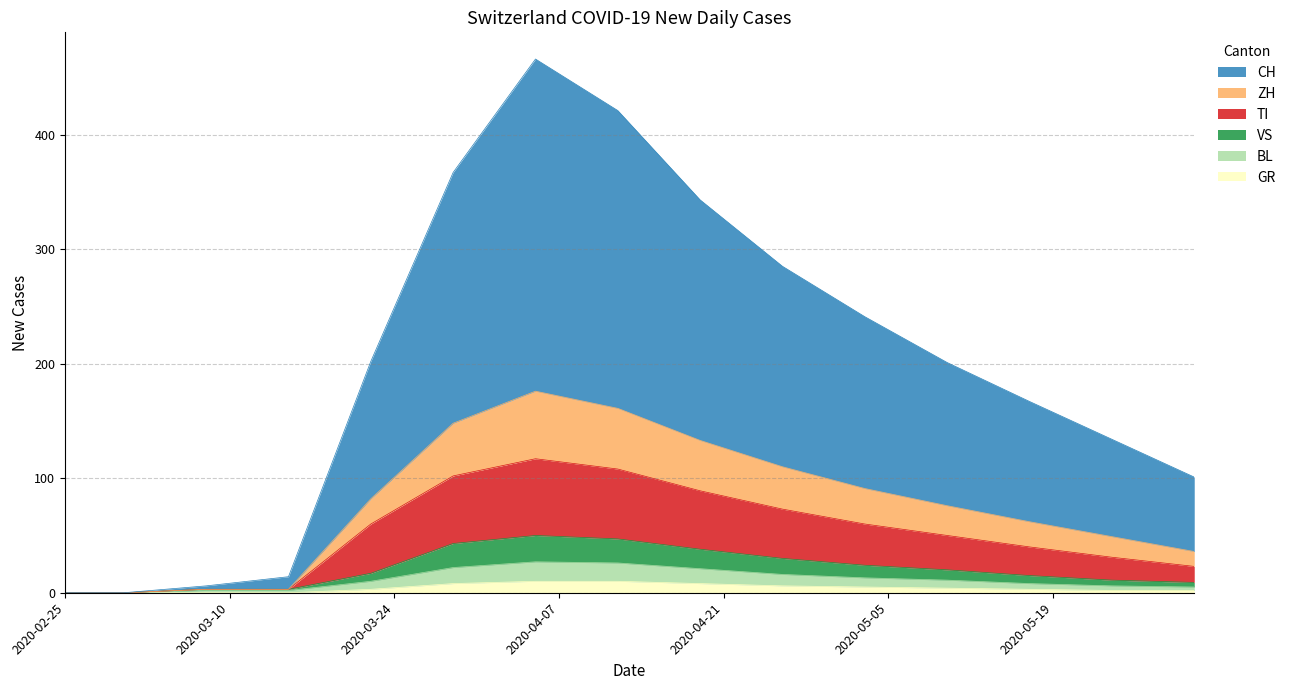

Reading right to left, transcribe all the data shown in this chart.

CH: 2020-05-31=101	2020-05-24=134	2020-05-17=167	2020-05-10=201	2020-05-03=241	2020-04-26=285	2020-04-19=343	2020-04-12=421	2020-04-05=466	2020-03-29=367	2020-03-22=202	2020-03-15=14	2020-03-08=6	2020-03-01=0	2020-02-25=0
ZH: 2020-05-31=36	2020-05-24=49	2020-05-17=62	2020-05-10=76	2020-05-03=91	2020-04-26=110	2020-04-19=133	2020-04-12=161	2020-04-05=176	2020-03-29=148	2020-03-22=82	2020-03-15=3	2020-03-08=3	2020-03-01=0	2020-02-25=0
TI: 2020-05-31=23	2020-05-24=31	2020-05-17=40	2020-05-10=50	2020-05-03=60	2020-04-26=73	2020-04-19=89	2020-04-12=108	2020-04-05=117	2020-03-29=102	2020-03-22=60	2020-03-15=3	2020-03-08=3	2020-03-01=0	2020-02-25=0
VS: 2020-05-31=9	2020-05-24=11	2020-05-17=15	2020-05-10=20	2020-05-03=24	2020-04-26=30	2020-04-19=38	2020-04-12=47	2020-04-05=50	2020-03-29=43	2020-03-22=17	2020-03-15=3	2020-03-08=3	2020-03-01=0	2020-02-25=0
BL: 2020-05-31=5	2020-05-24=6	2020-05-17=8	2020-05-10=11	2020-05-03=13	2020-04-26=16	2020-04-19=21	2020-04-12=26	2020-04-05=27	2020-03-29=22	2020-03-22=10	2020-03-15=2	2020-03-08=2	2020-03-01=0	2020-02-25=0
GR: 2020-05-31=2	2020-05-24=2	2020-05-17=3	2020-05-10=4	2020-05-03=5	2020-04-26=6	2020-04-19=8	2020-04-12=10	2020-04-05=10	2020-03-29=8	2020-03-22=3	2020-03-15=0	2020-03-08=0	2020-03-01=0	2020-02-25=0